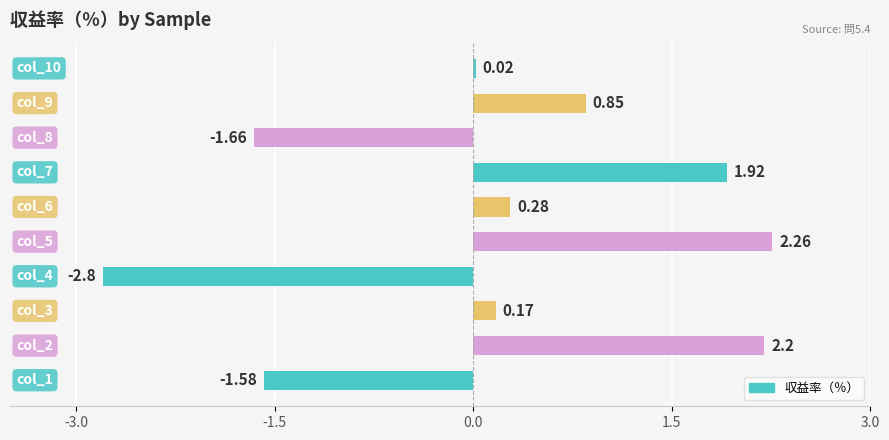

What is the difference between the maximum and minimum values?

5.1